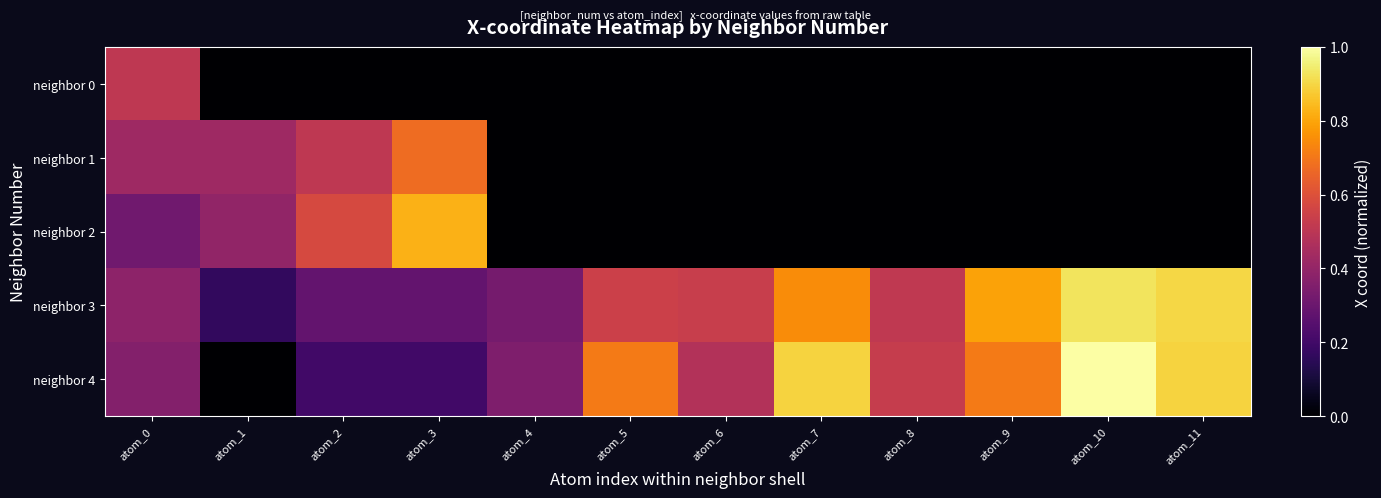

Reading left to right, list all the values displayed in this chart.

neighbor 0: atom_0=0.5	atom_1=0.0	atom_2=0.0	atom_3=0.0	atom_4=0.0	atom_5=0.0	atom_6=0.0	atom_7=0.0	atom_8=0.0	atom_9=0.0	atom_10=0.0	atom_11=0.0
neighbor 1: atom_0=0.4	atom_1=0.4	atom_2=0.5	atom_3=0.7	atom_4=0.0	atom_5=0.0	atom_6=0.0	atom_7=0.0	atom_8=0.0	atom_9=0.0	atom_10=0.0	atom_11=0.0
neighbor 2: atom_0=0.3	atom_1=0.4	atom_2=0.6	atom_3=0.8	atom_4=0.0	atom_5=0.0	atom_6=0.0	atom_7=0.0	atom_8=0.0	atom_9=0.0	atom_10=0.0	atom_11=0.0
neighbor 3: atom_0=0.4	atom_1=0.2	atom_2=0.3	atom_3=0.3	atom_4=0.3	atom_5=0.5	atom_6=0.5	atom_7=0.7	atom_8=0.5	atom_9=0.8	atom_10=0.9	atom_11=0.9
neighbor 4: atom_0=0.4	atom_1=0.0	atom_2=0.2	atom_3=0.2	atom_4=0.3	atom_5=0.7	atom_6=0.5	atom_7=0.9	atom_8=0.5	atom_9=0.7	atom_10=1.0	atom_11=0.9